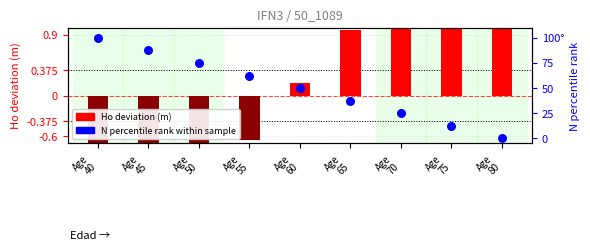

Is the value of Ho deviation at Age
45 greater than the value of N percentile rank at Age
60?

No